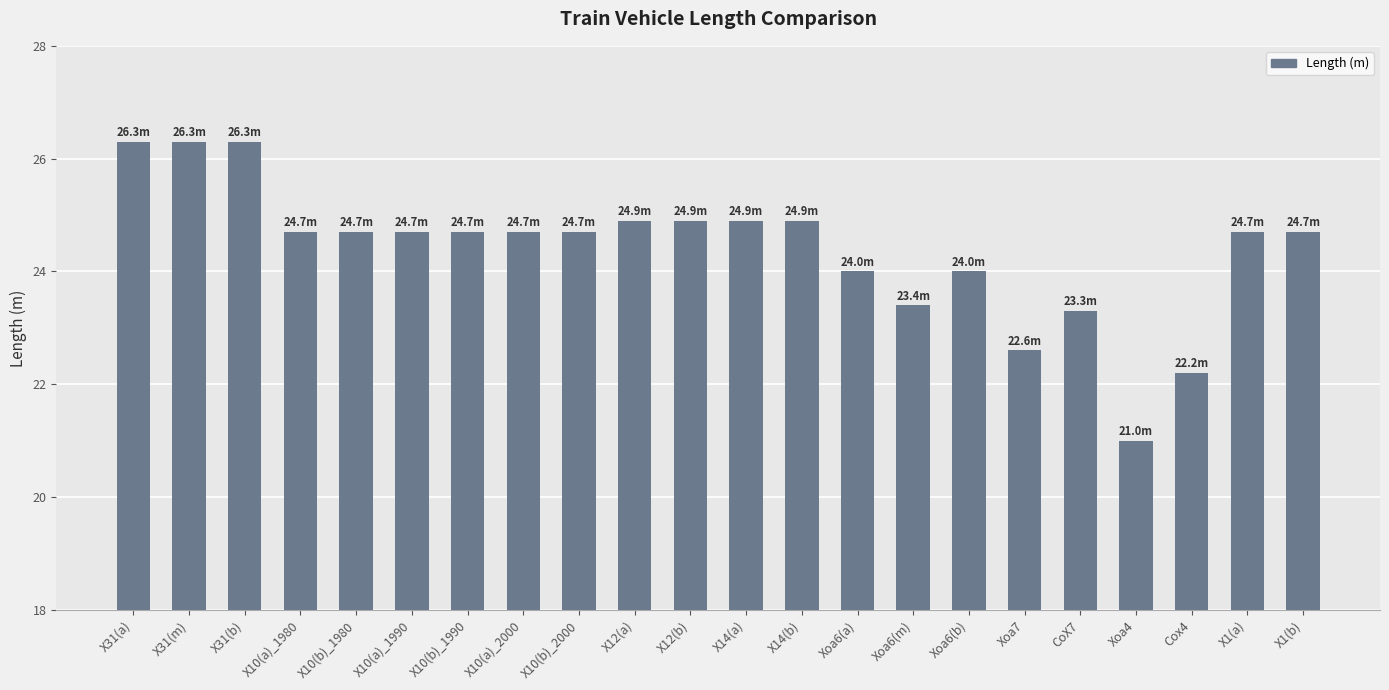

Which label corresponds to the smallest value in the chart?

Xoa4